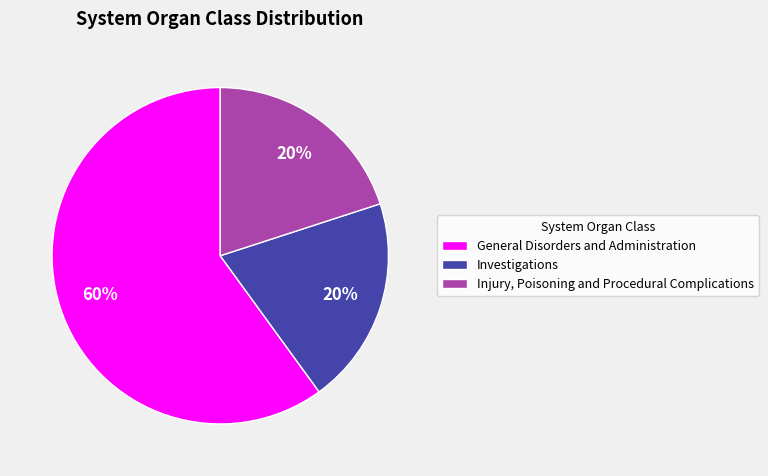

The Injury, Poisoning and Procedural Complications slice represents 7% of the pie. True or false?

False